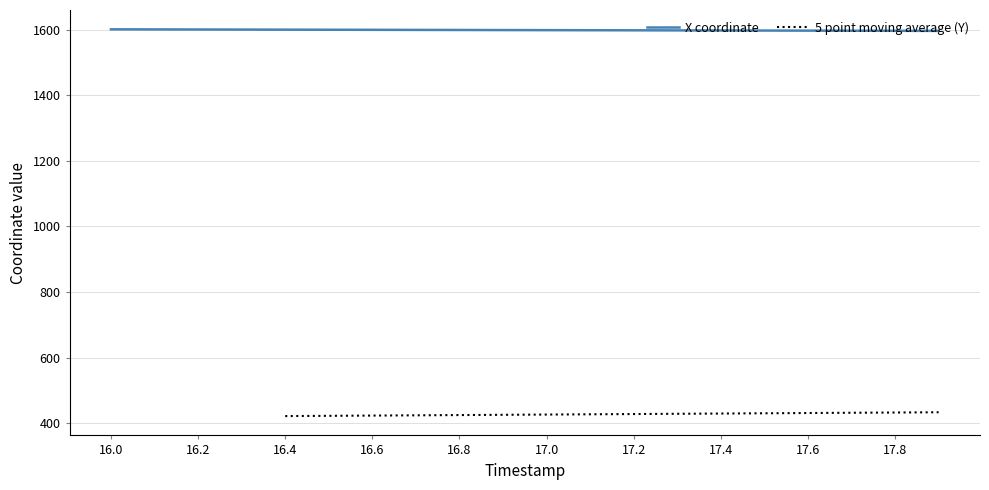

What is the minimum value for X coordinate?

1596.4